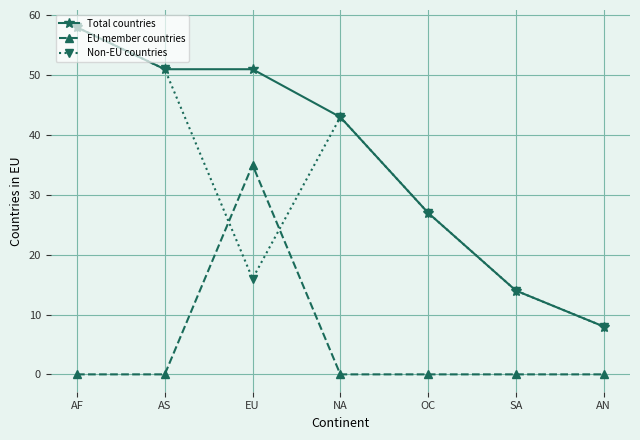

What is the total value across all series at NA?

86